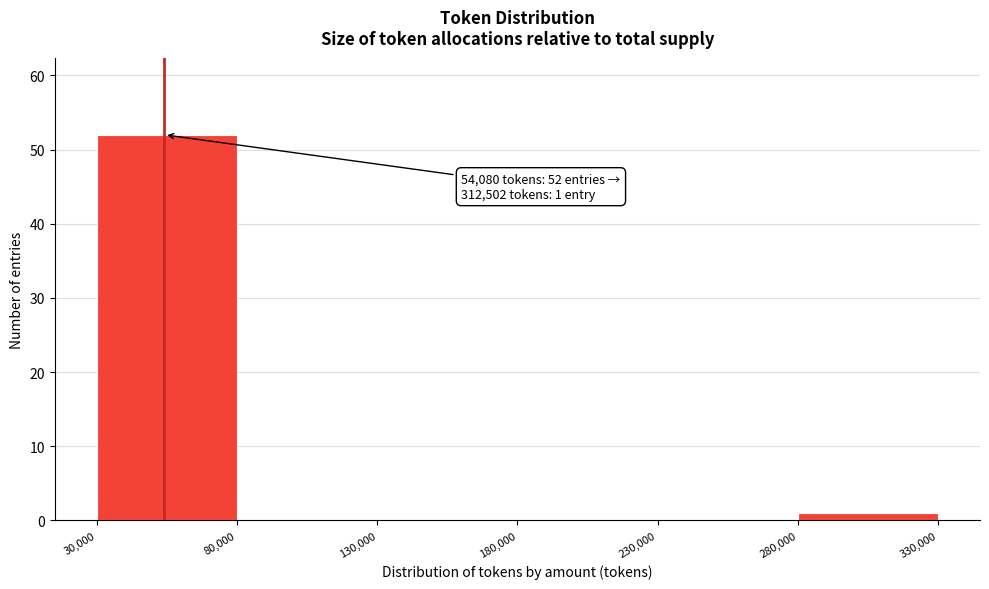

Which range on the x-axis has the tallest bar?

30,000 to 80,000